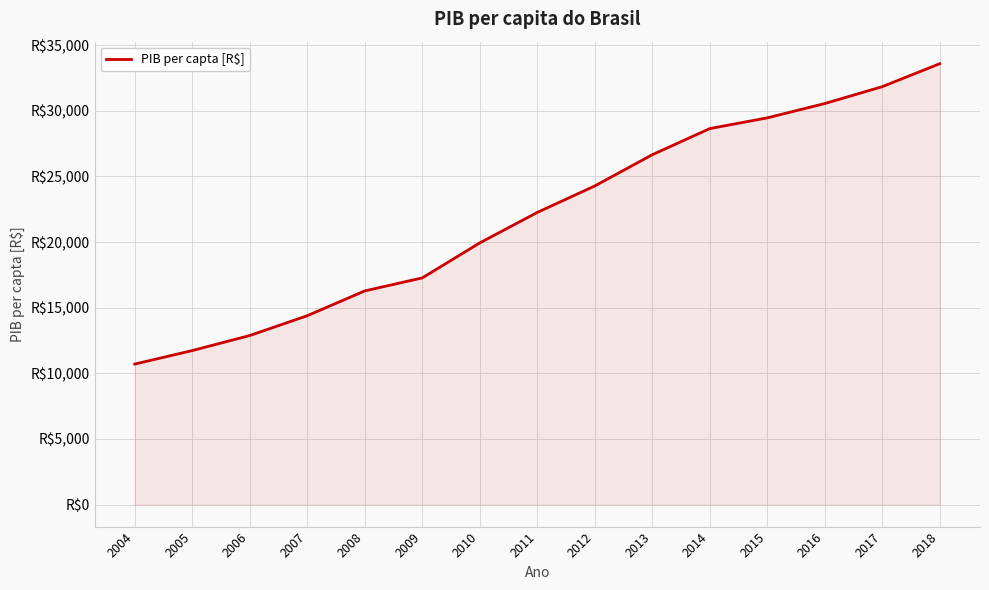

Rank the categories by value from lowest to highest.

2004, 2005, 2006, 2007, 2008, 2009, 2010, 2011, 2012, 2013, 2014, 2015, 2016, 2017, 2018